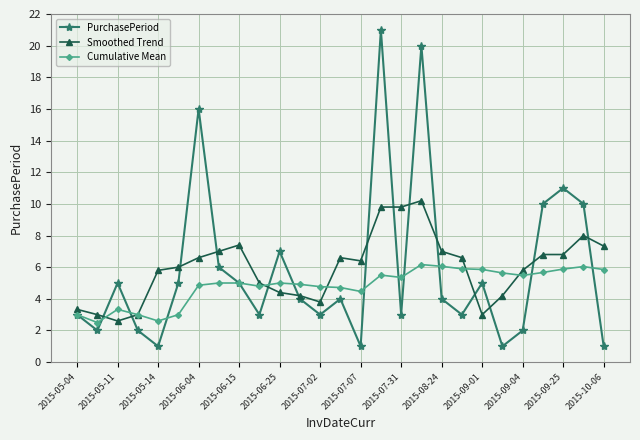

What is the value of the Cumulative Mean point at the 20th from the left?

5.9